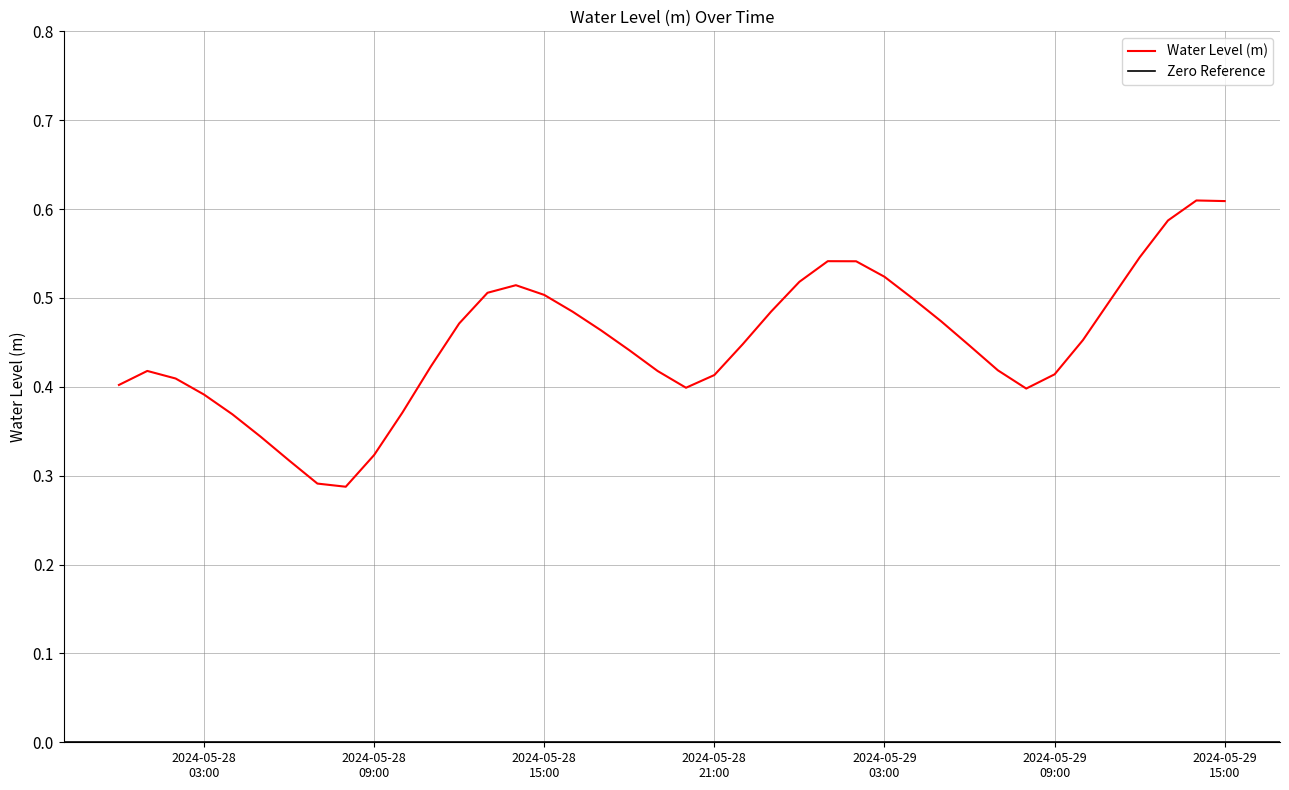

Where is the first local minimum?

2024-05-28 08:00:00